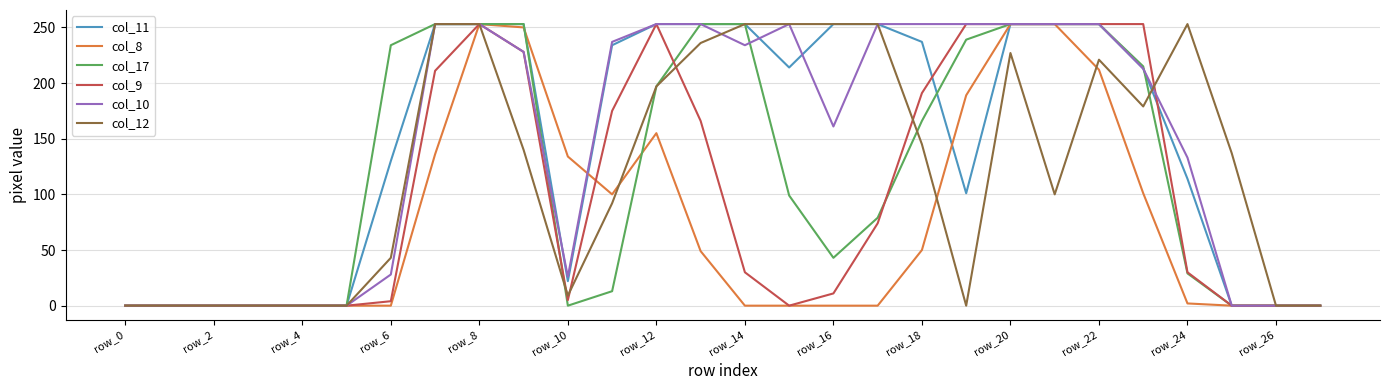

What is the maximum value shown in the chart?

253